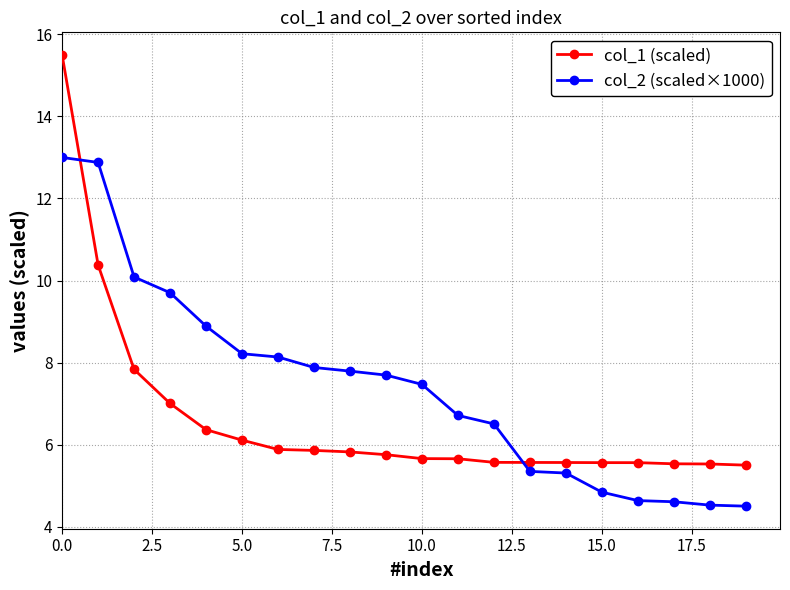

Rank the series by their maximum value, from lowest to highest.

col_2 (scaled×1000), col_1 (scaled)